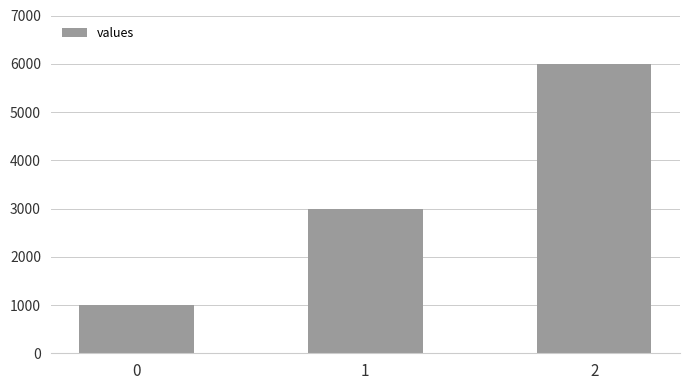

What is the greatest value displayed?

6000